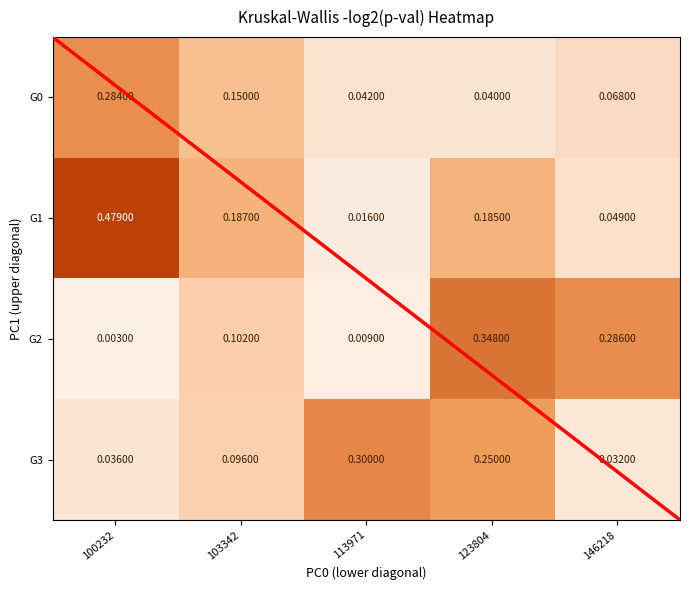

Is the value of G0 at 146218 greater than the value of G1 at 123804?

No